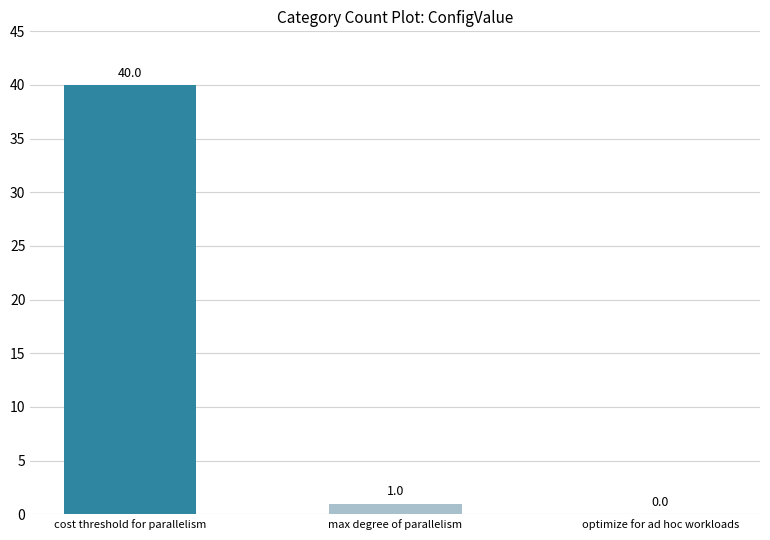

Reading right to left, transcribe all the data shown in this chart.

optimize for ad hoc workloads=0	max degree of parallelism=1	cost threshold for parallelism=40